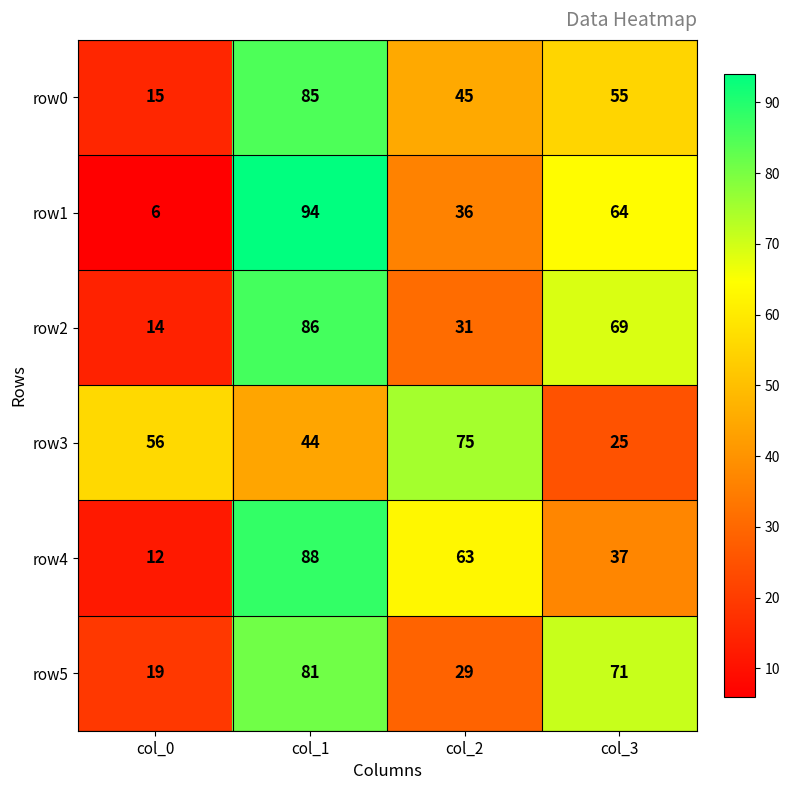

Reading left to right, transcribe all the data shown in this chart.

row0: col_0=15	col_1=85	col_2=45	col_3=55
row1: col_0=6	col_1=94	col_2=36	col_3=64
row2: col_0=14	col_1=86	col_2=31	col_3=69
row3: col_0=56	col_1=44	col_2=75	col_3=25
row4: col_0=12	col_1=88	col_2=63	col_3=37
row5: col_0=19	col_1=81	col_2=29	col_3=71